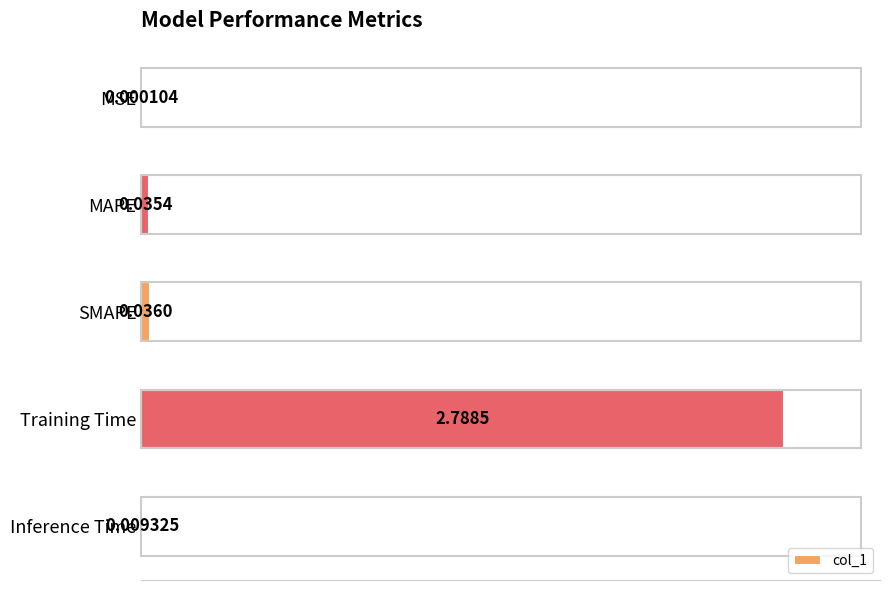

Count the number of categories in the chart.

5